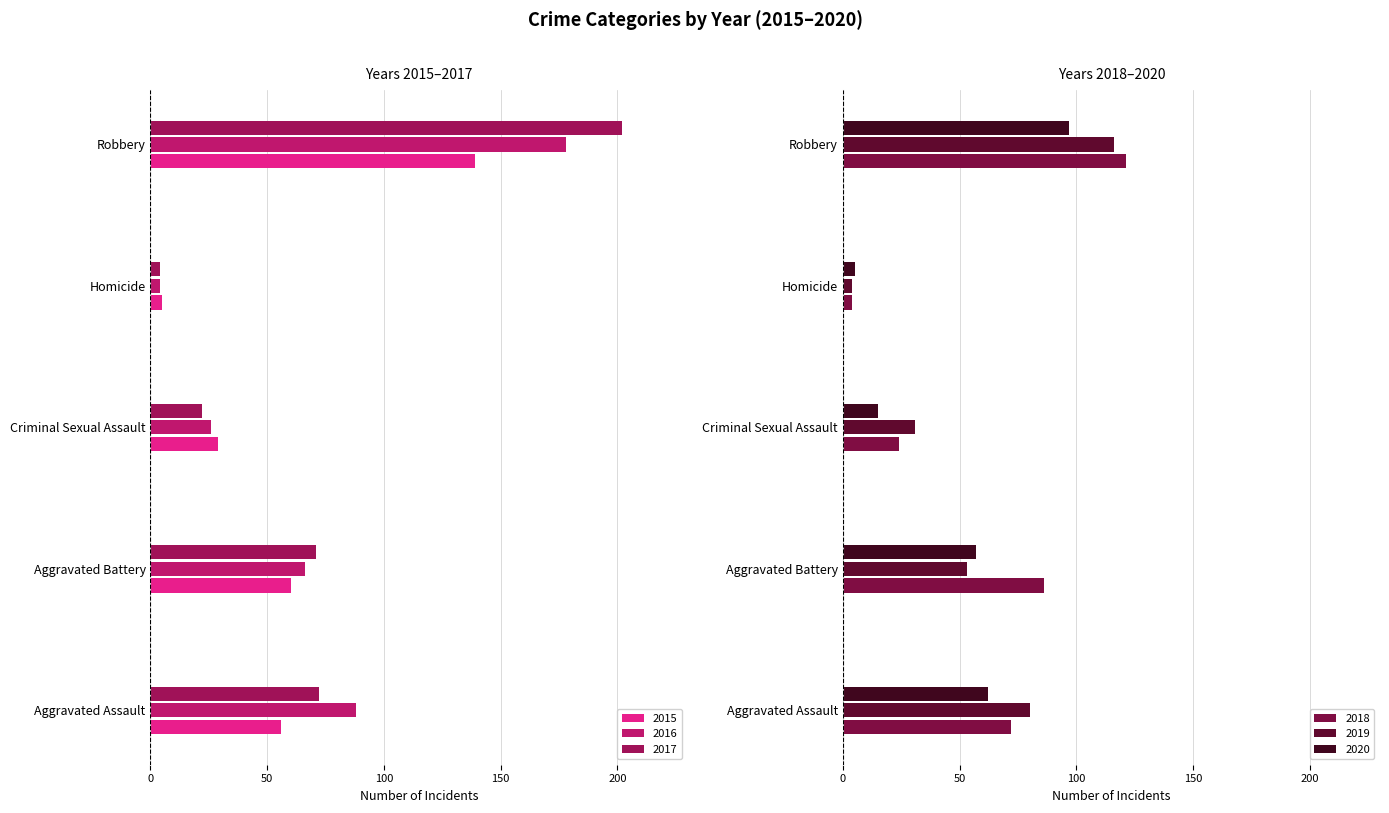

At which label is 2019 closest to 60?

Aggravated Battery